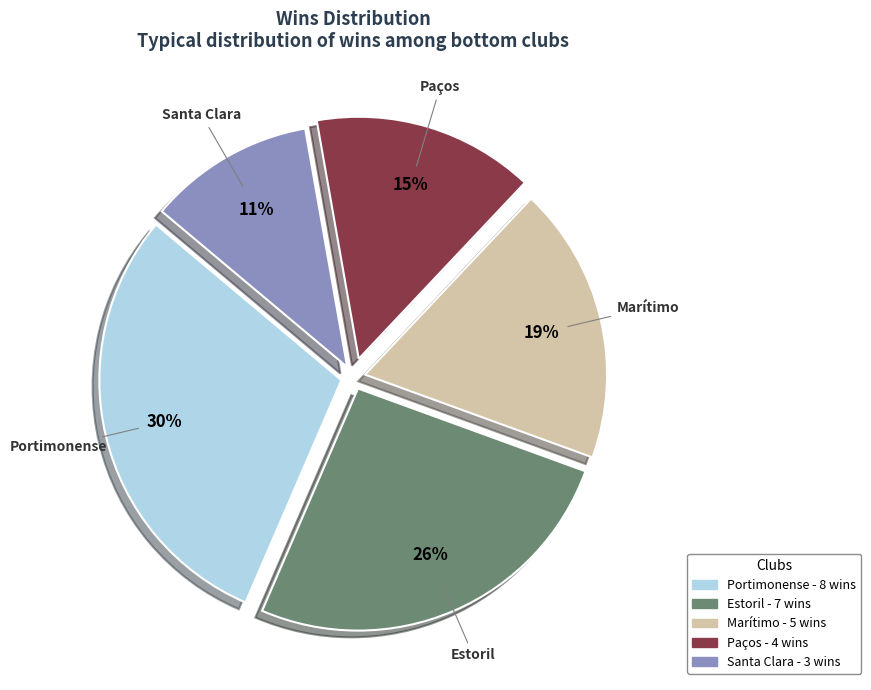

Which category has the smallest portion of the pie?

Santa Clara